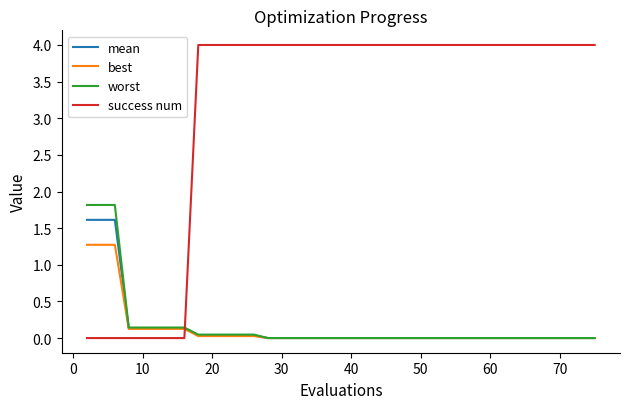

Which series has the largest range (max minus min)?

success num